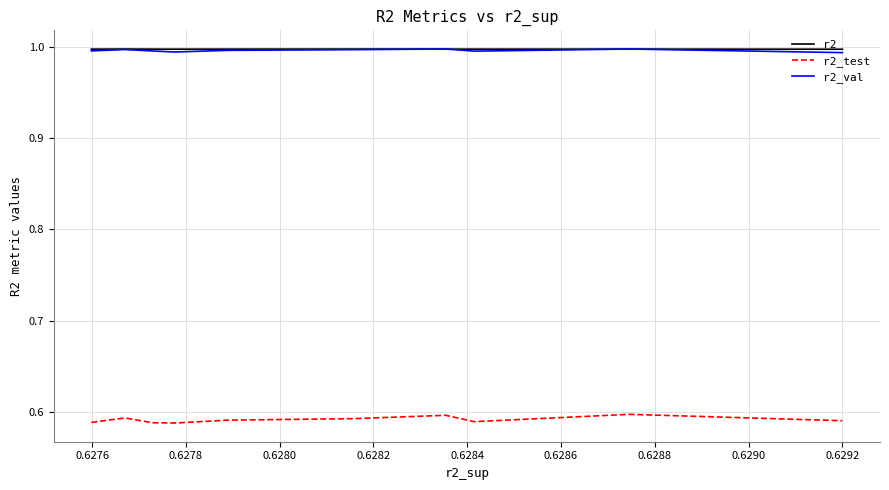

True or false: r2_test and r2 intersect in this chart.

False